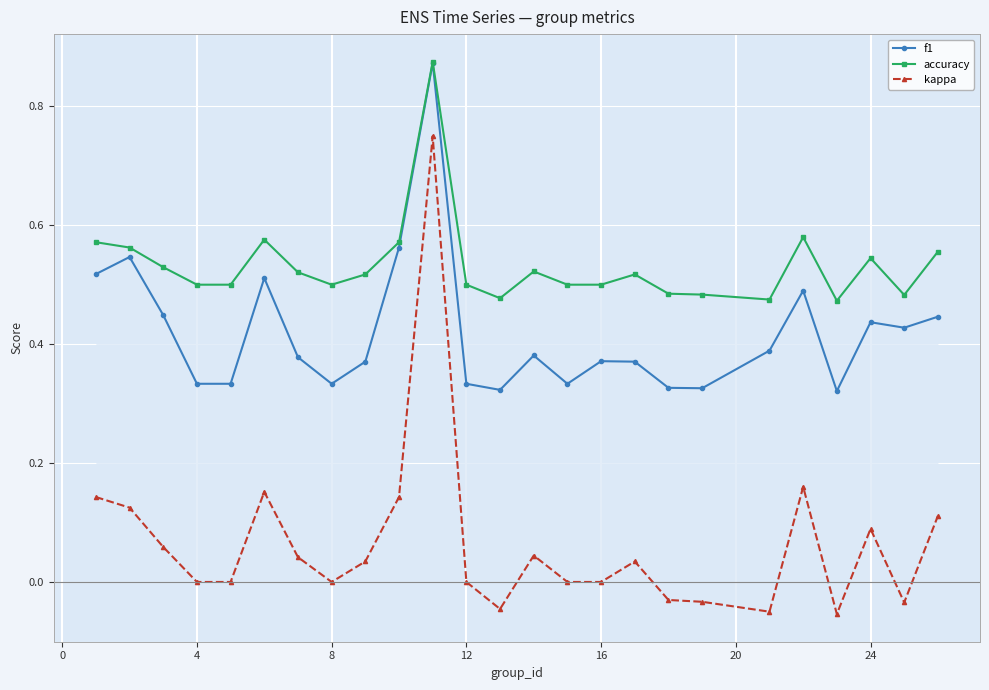

In kappa, how many points are higher than both neighbors (excluding endpoints)?

6